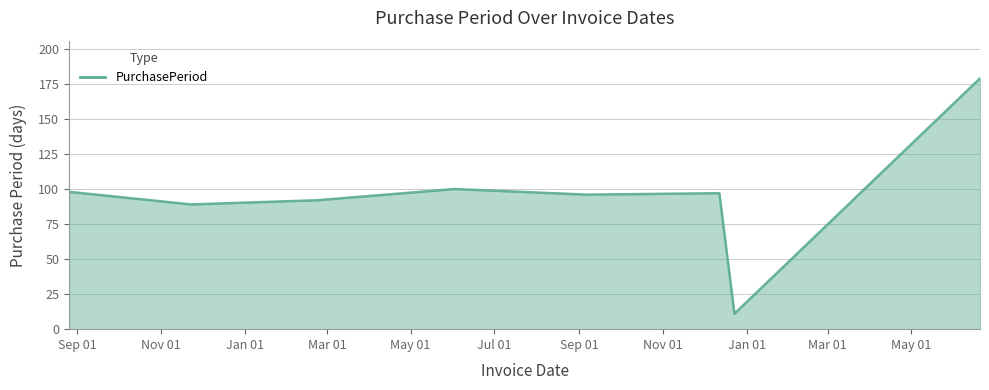

How many series are shown in this chart?

1